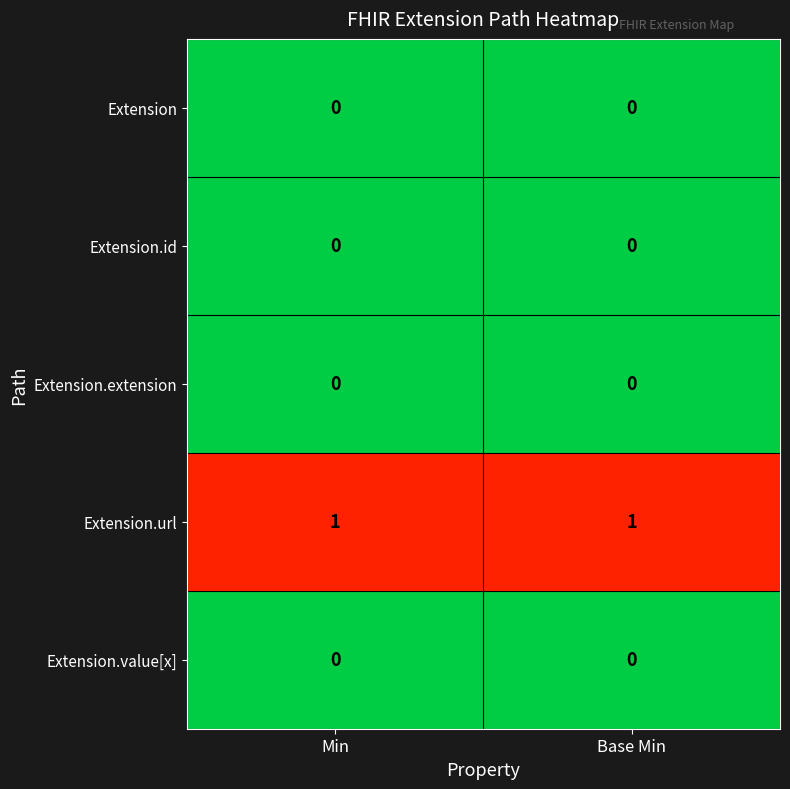

Reading left to right, extract all data points from this chart.

Extension: 0	0
Extension.id: 0	0
Extension.extension: 0	0
Extension.url: 1	1
Extension.value[x]: 0	0